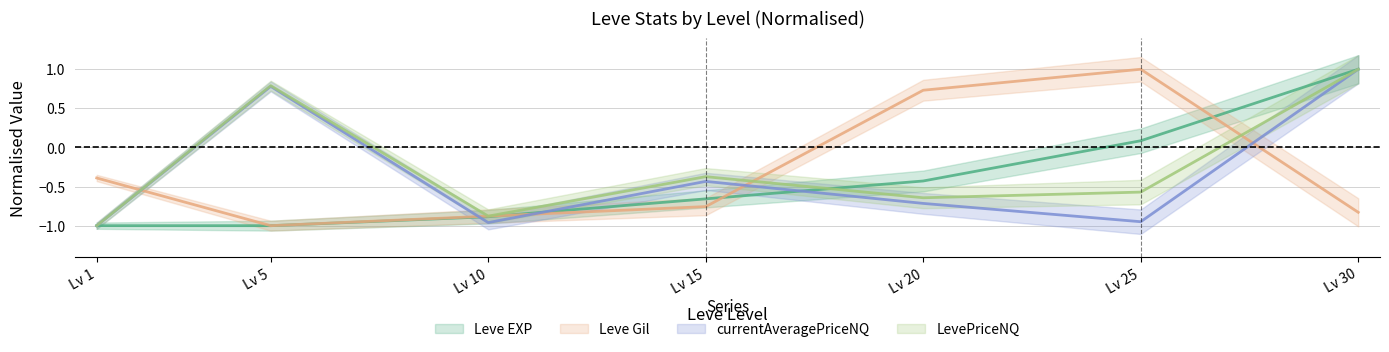

How many values in the LevePriceNQ series exceed 0?

2